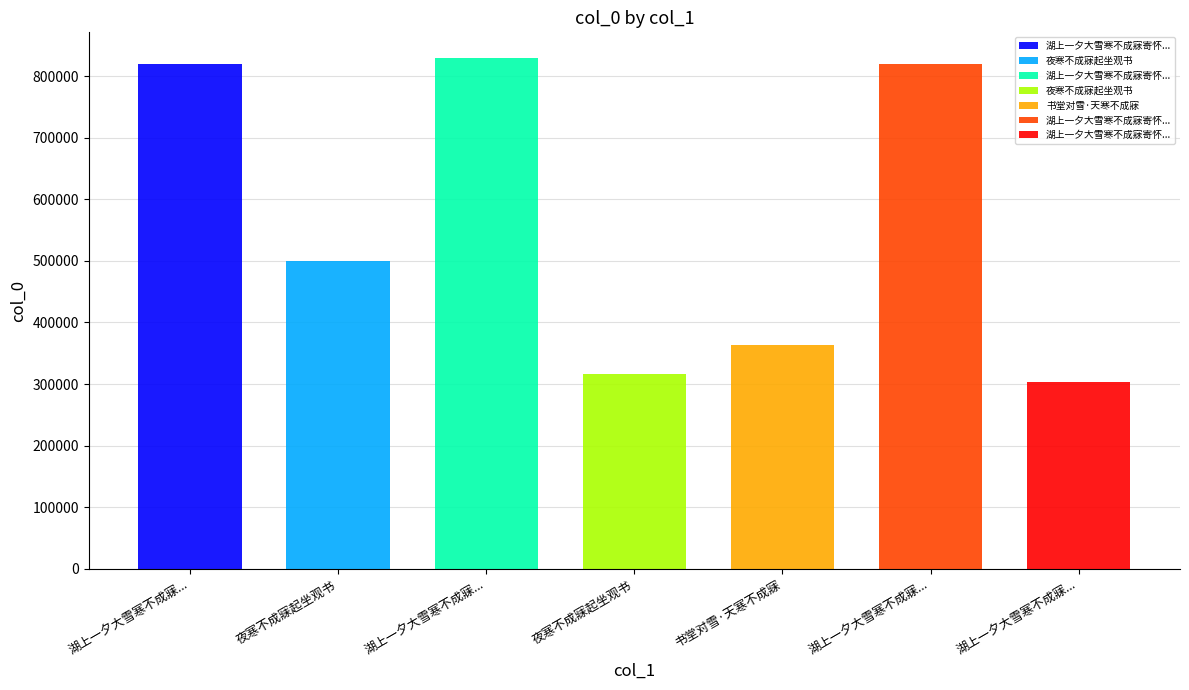

Is it true that the value at 书堂对雪·天寒不成寐 is 364116?

True